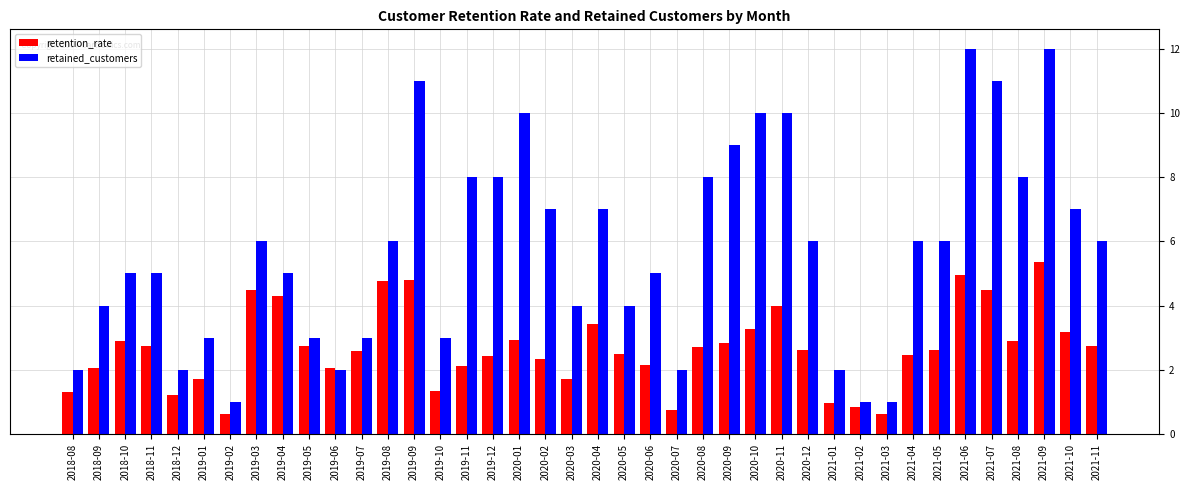

What is the maximum value for retained_customers?

12.0